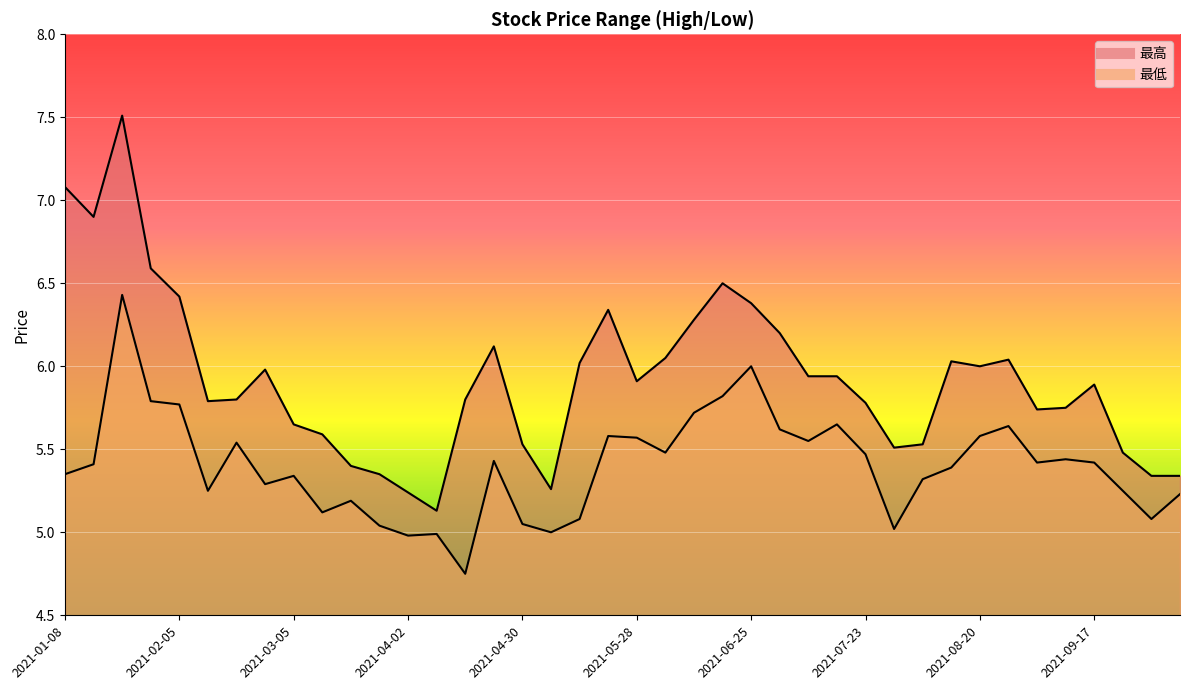

What are all the series names shown in the legend?

最高, 最低